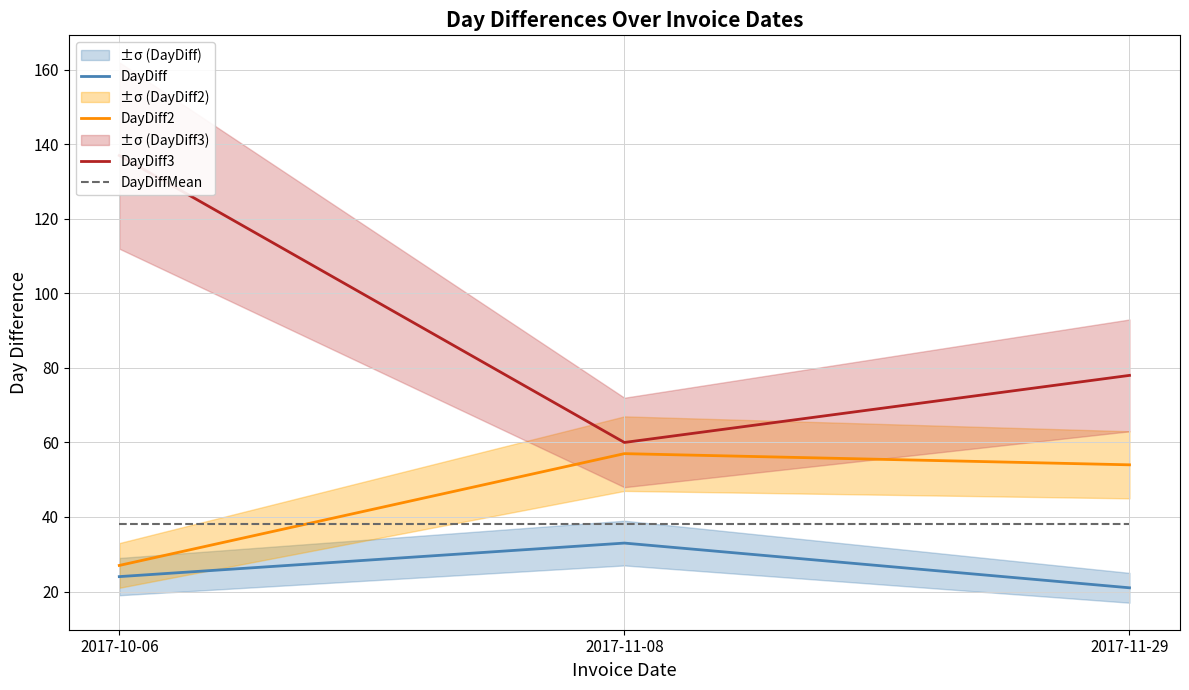

Where is DayDiffMean nearest to the value 38?

2017-10-06